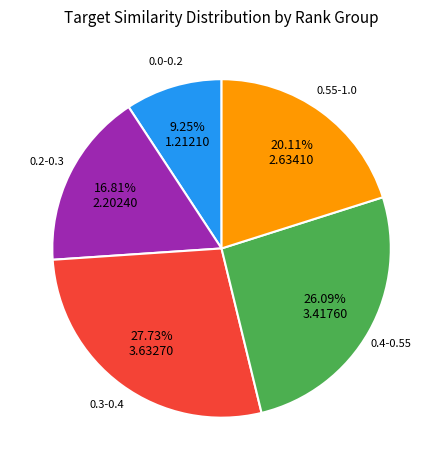

Is there any slice that represents more than half of the pie?

No